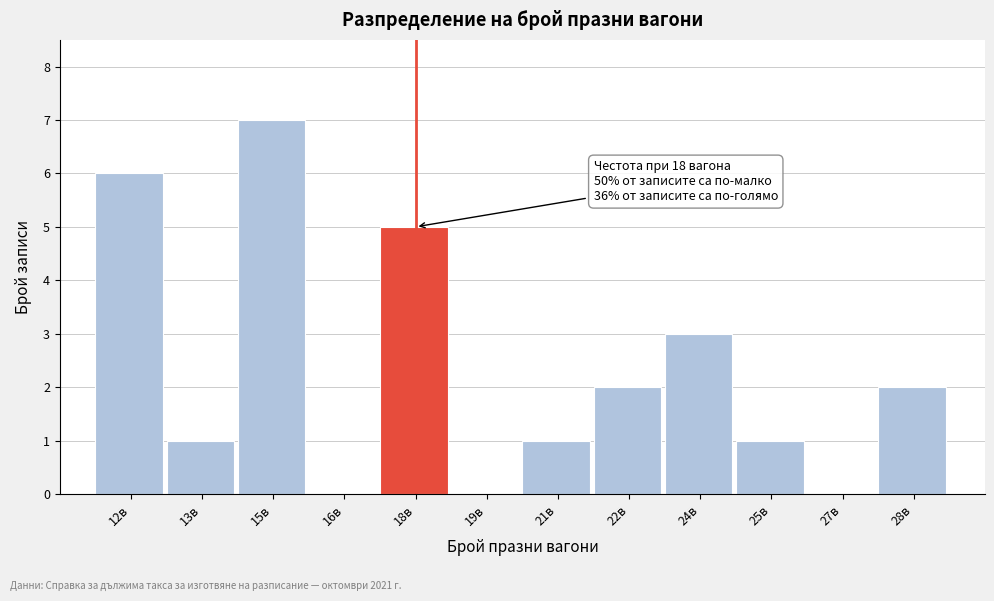

Reading left to right, extract all data points from this chart.

12в=6	13в=1	15в=7	16в=0	18в=5	19в=0	21в=1	22в=2	24в=3	25в=1	27в=0	28в=2